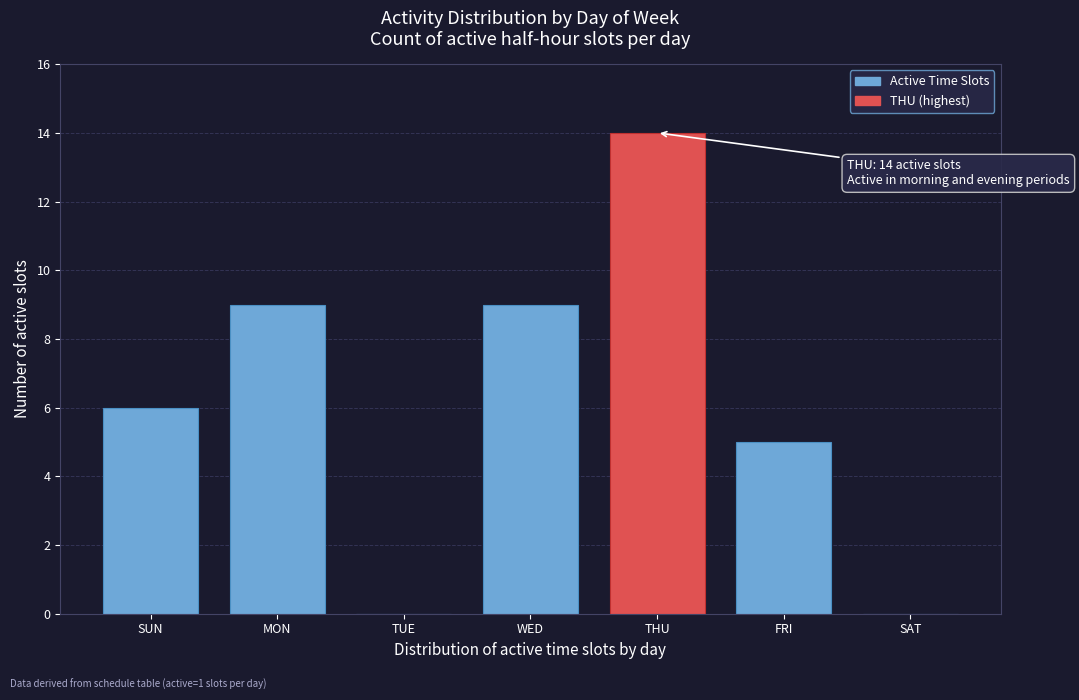

Reading left to right, transcribe all the data shown in this chart.

SUN=6	MON=9	TUE=0	WED=9	THU=14	FRI=5	SAT=0